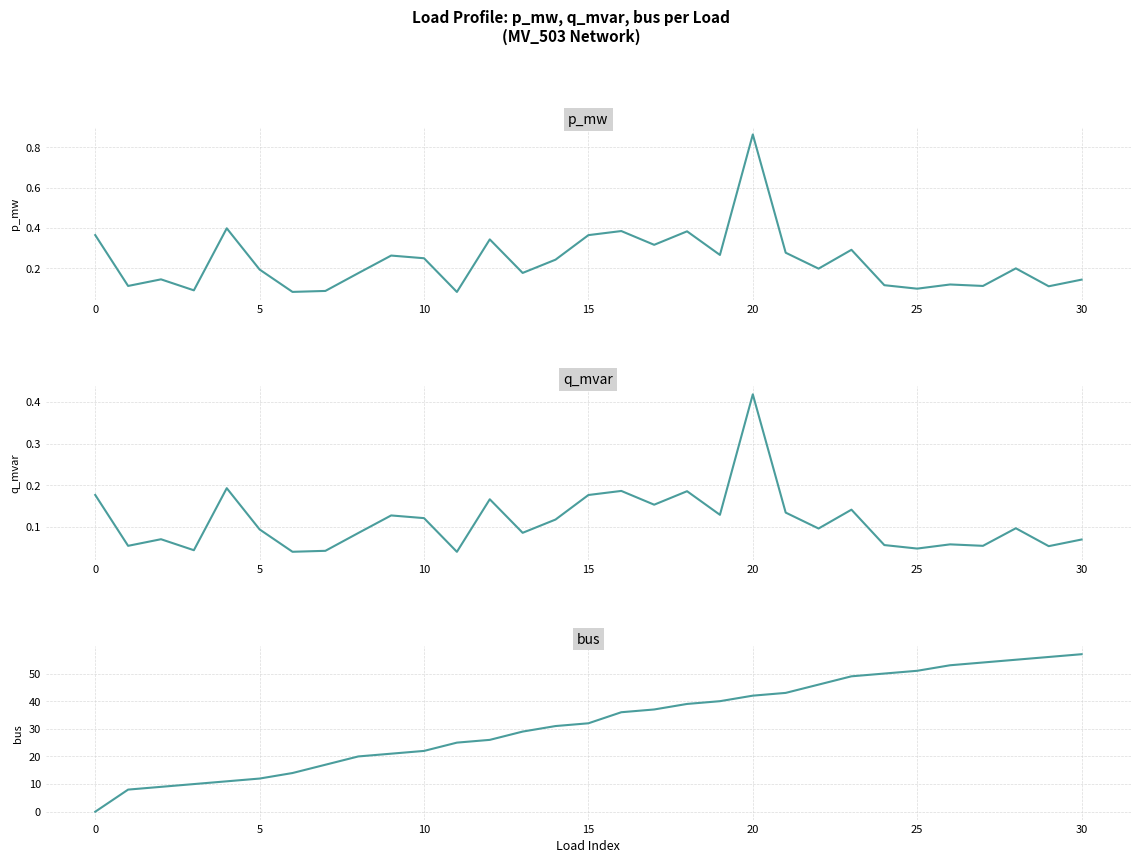

What are all the series names shown in the legend?

p_mw, q_mvar, bus